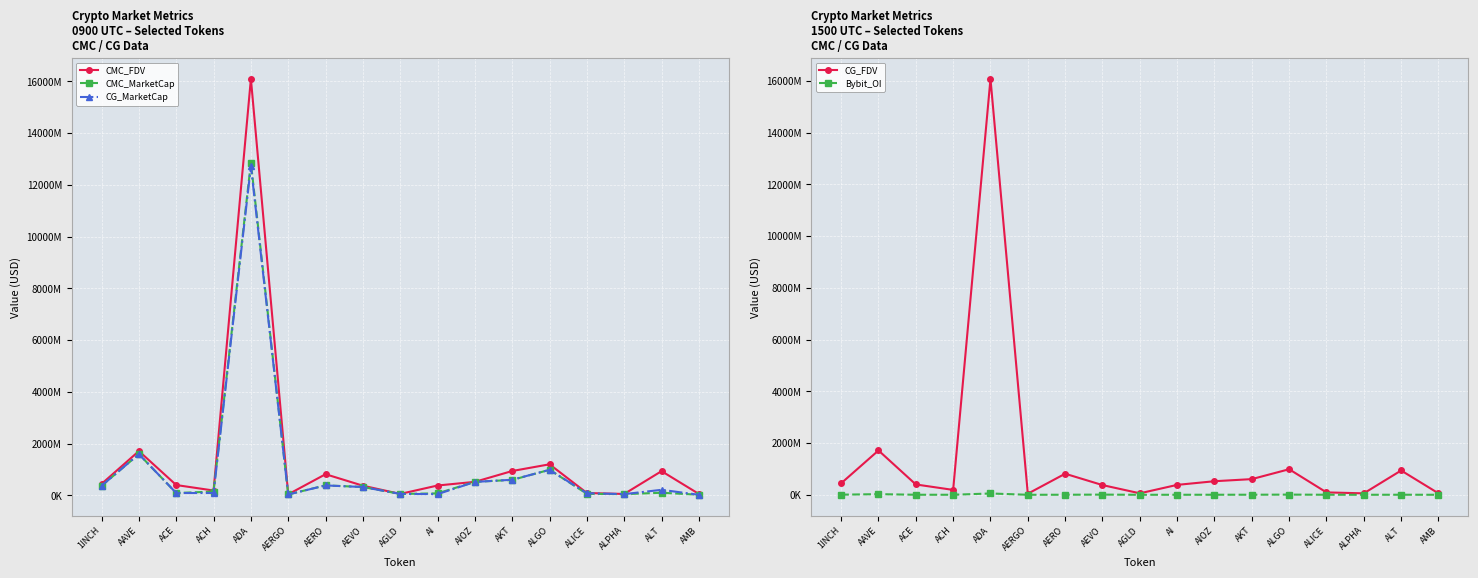

Where is the first local maximum for Bybit_OI?

AAVE